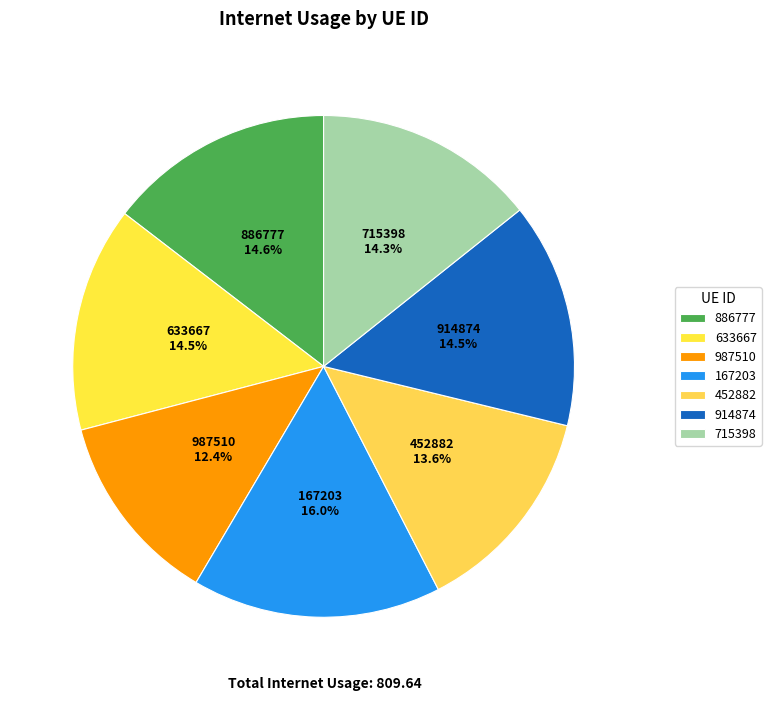

Which category has the smallest portion of the pie?

987510